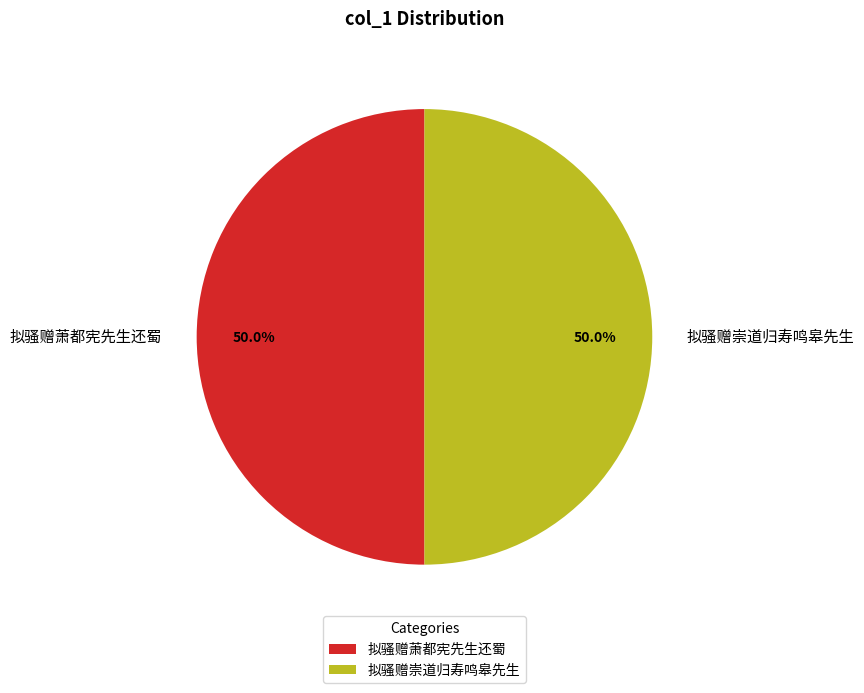

Combined, what portion of the pie is 拟骚赠崇道归寿鸣皋先生 and 拟骚赠萧都宪先生还蜀?

100.0%